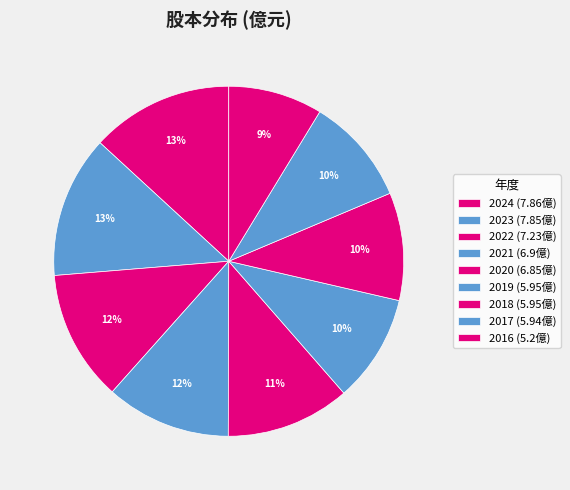

What is the ratio of the value at 2020 to the value at 2017?

1.2